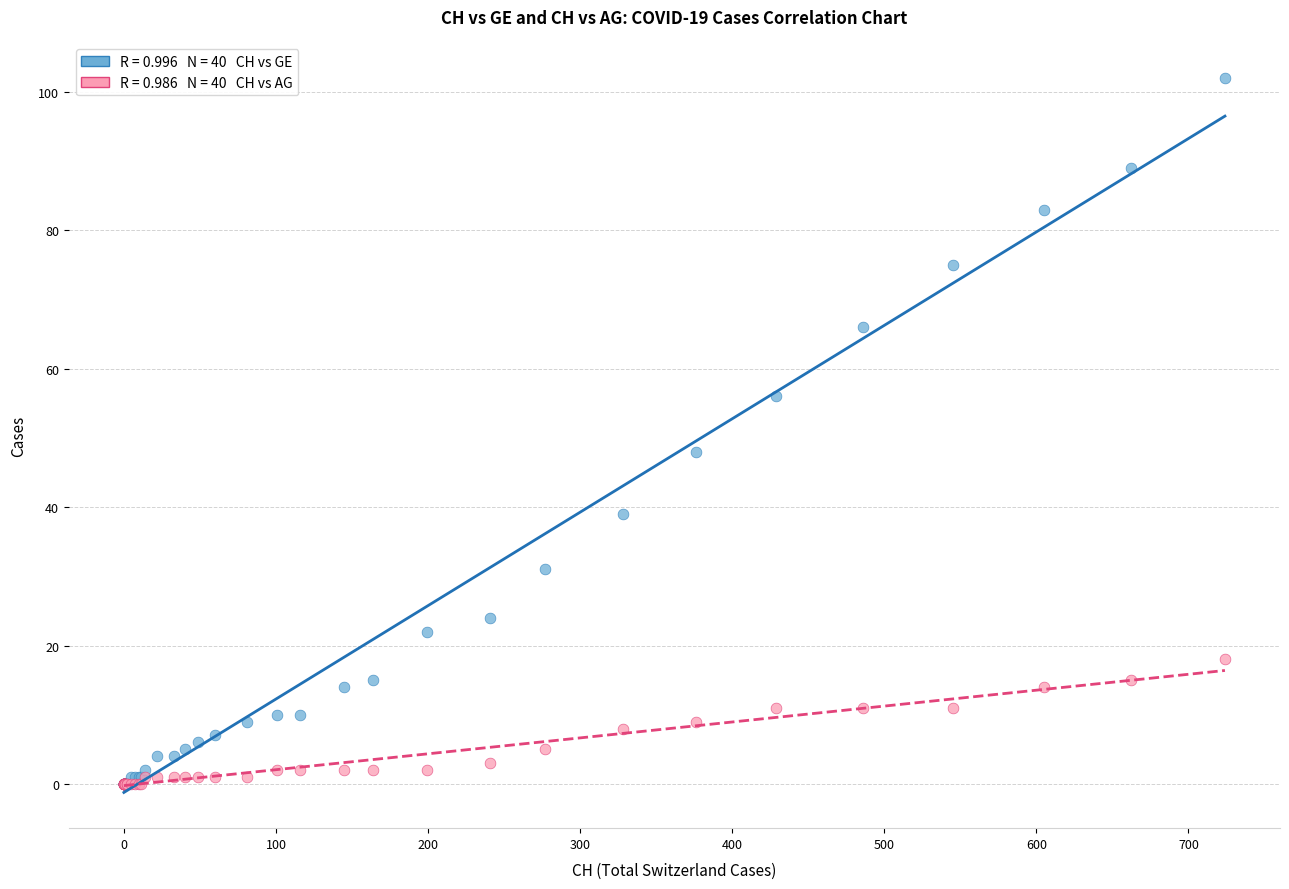

Across all series, what Y value is closest to 51?

48